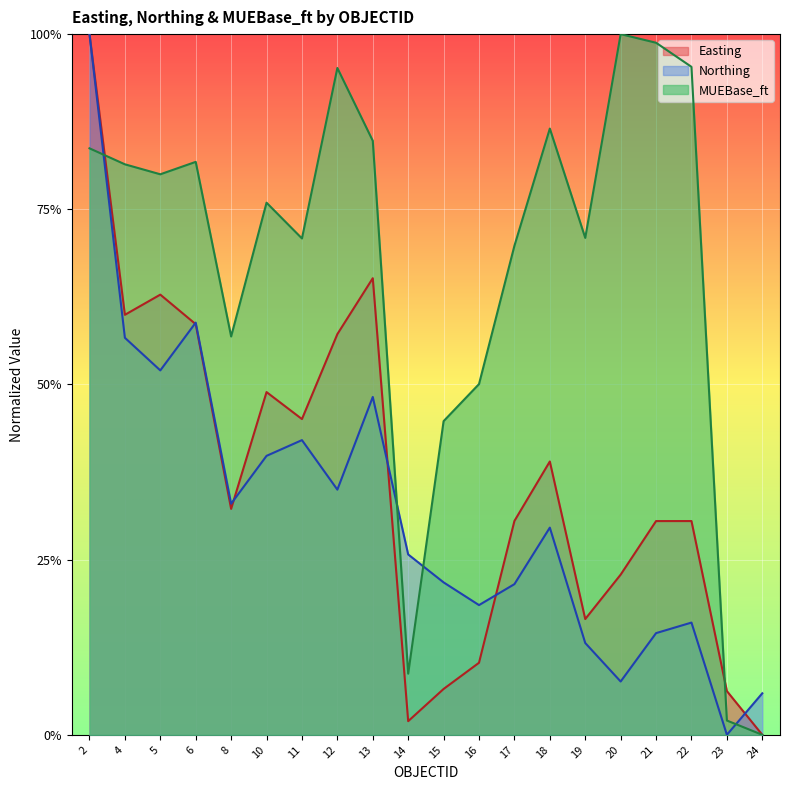

What value does the Northing series have at 6?

0.6